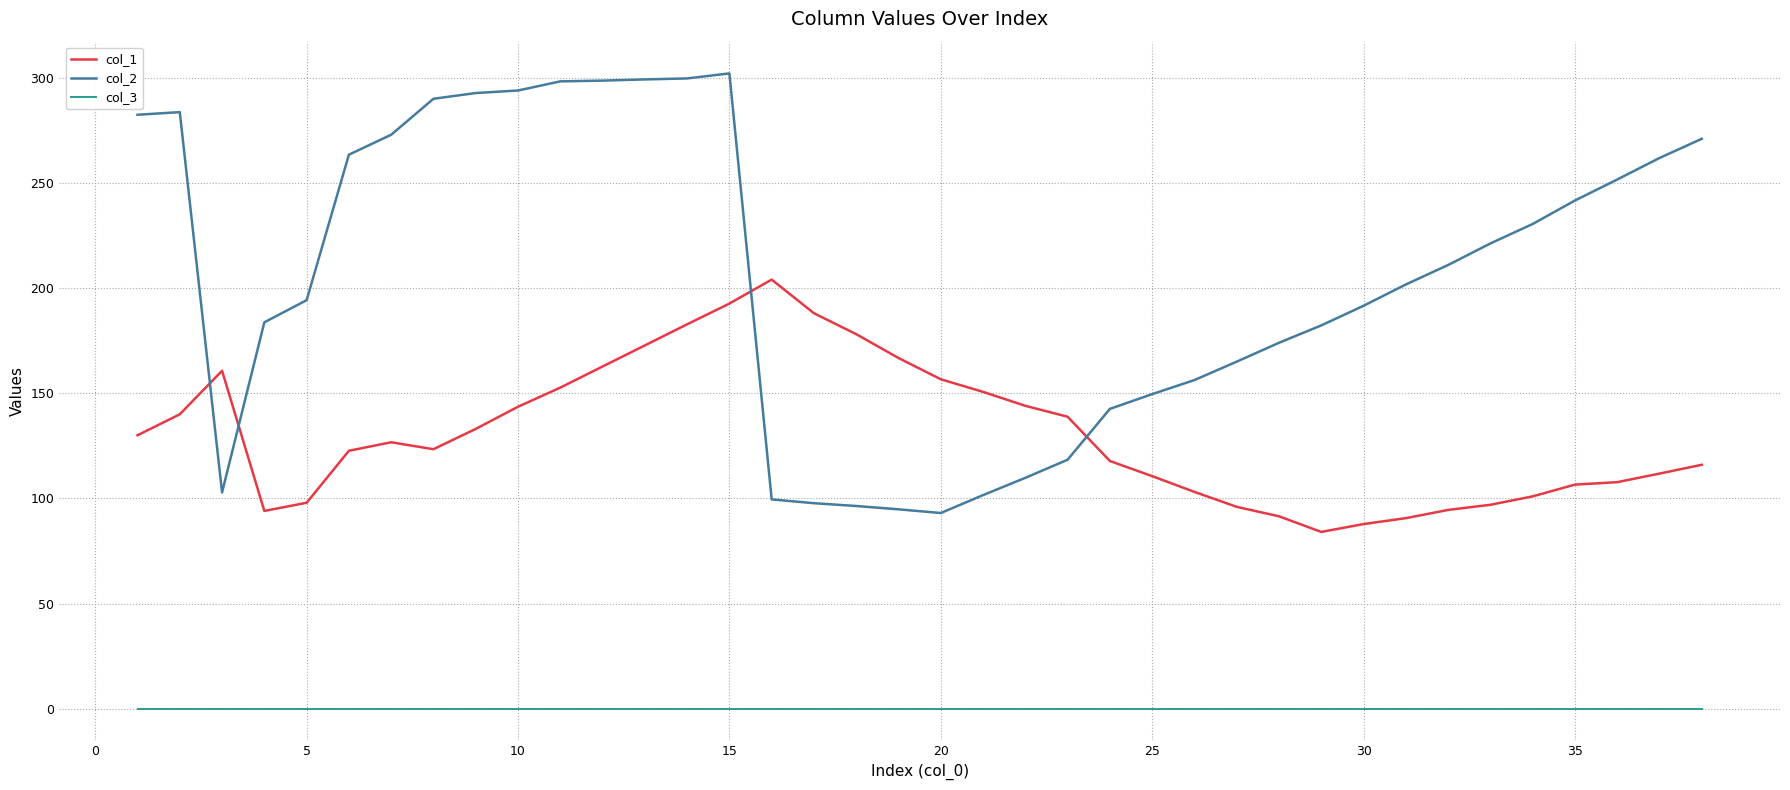

What is the difference between the maximum and minimum values in the col_1 series?

120.0